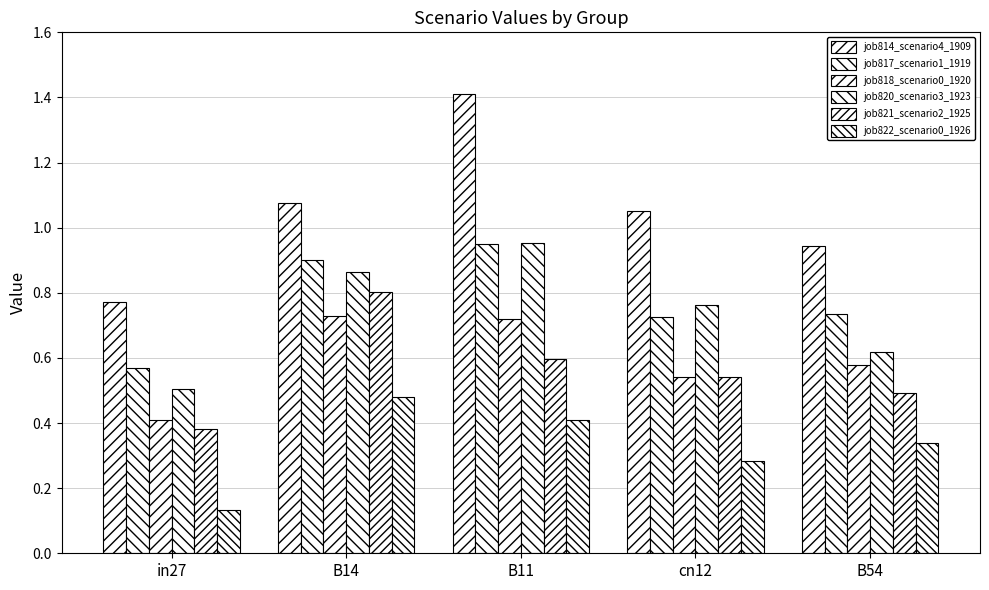

How many series are shown in this chart?

6